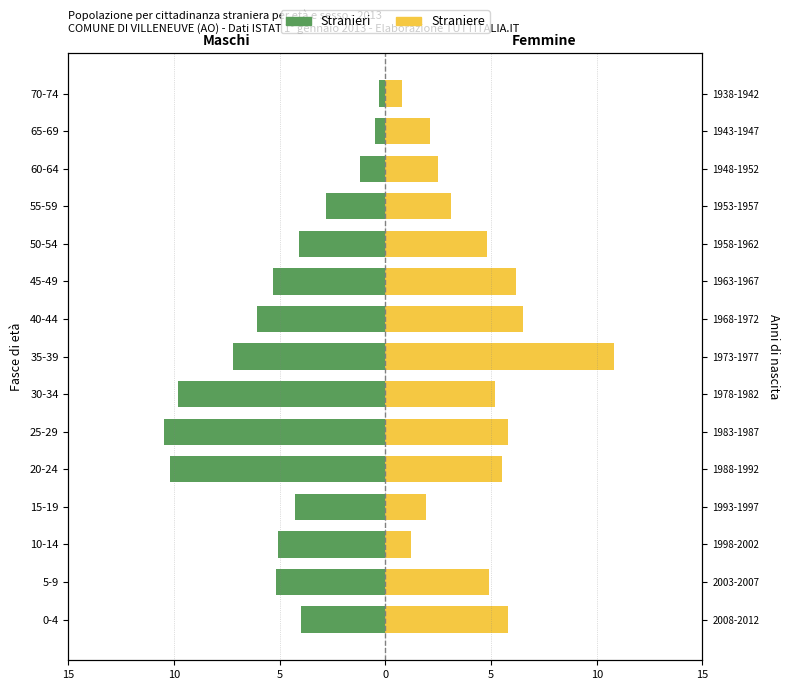

Which series changed the most between 15-19 and 35-39?

Straniere